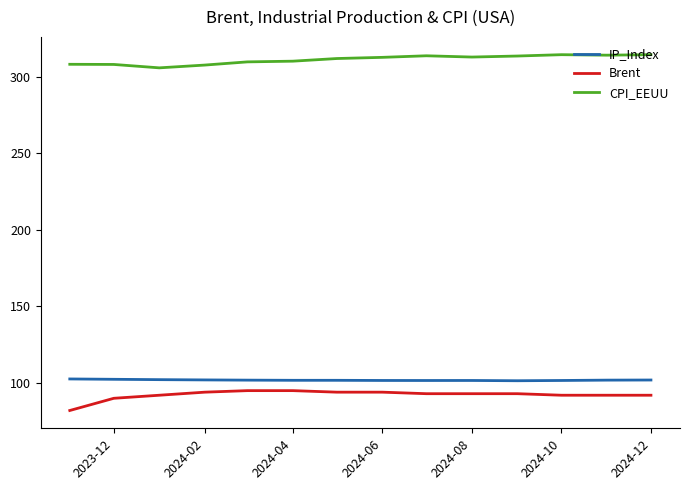

What is the average value of the Brent series?

92.2